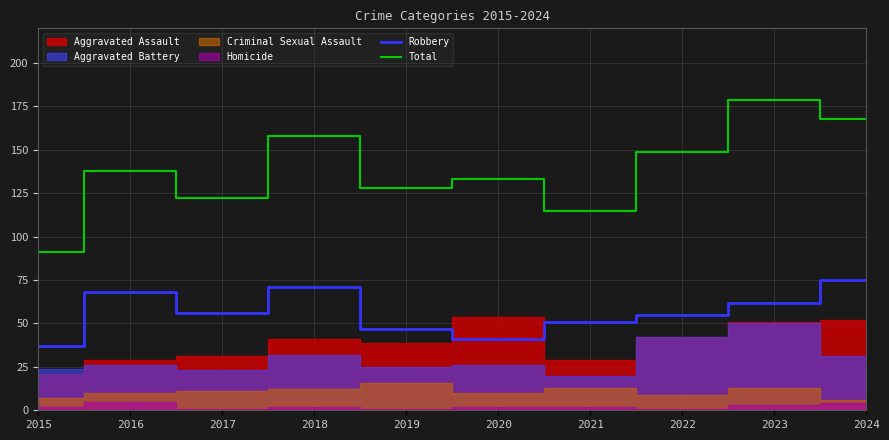

True or false: Robbery and Total intersect in this chart.

False